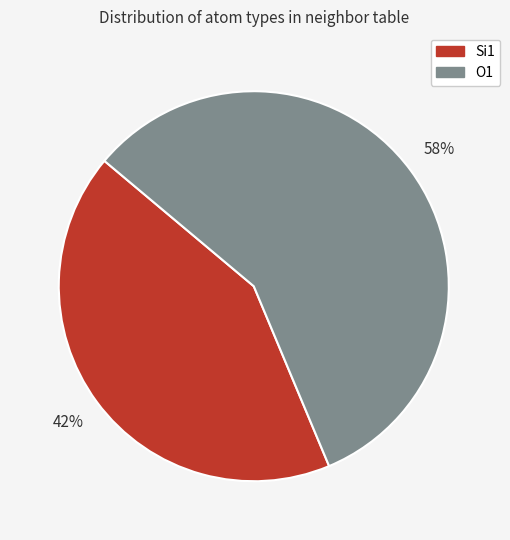

Count the number of slices in the pie.

2